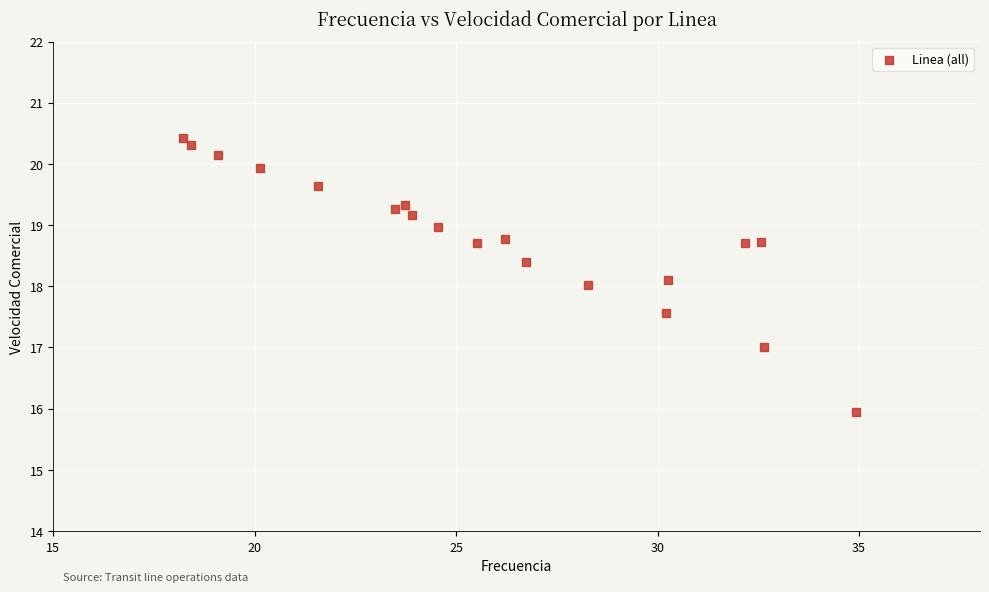

What is the range of X values (max minus min)?

16.7